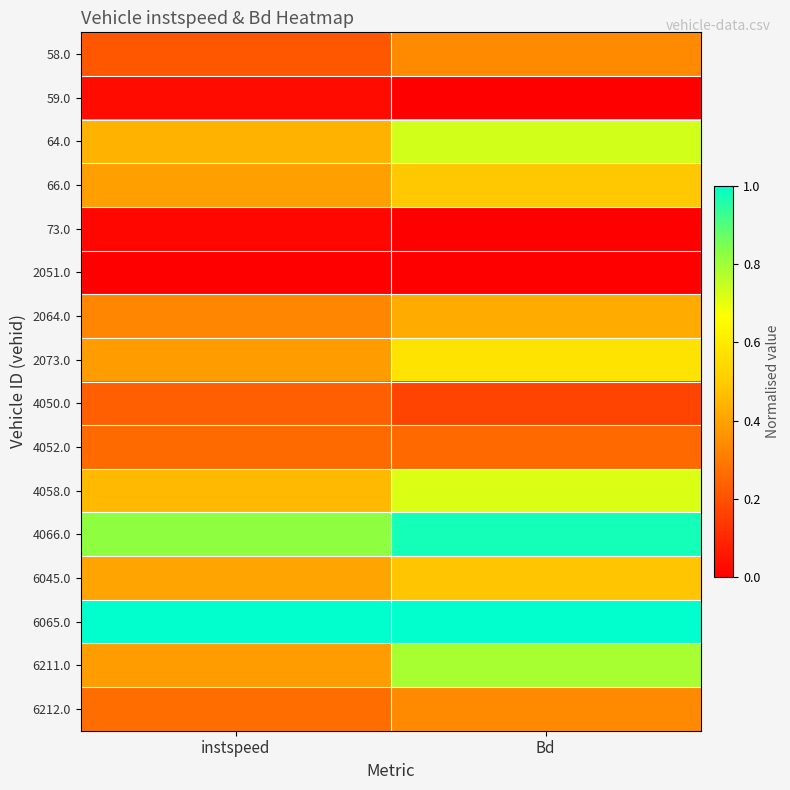

Reading left to right, list all the values displayed in this chart.

58.0: instspeed=0.2	Bd=0.3
59.0: instspeed=0.0	Bd=0.0
64.0: instspeed=0.4	Bd=0.7
66.0: instspeed=0.4	Bd=0.5
73.0: instspeed=0.0	Bd=0.0
2051.0: instspeed=0.0	Bd=0.0
2064.0: instspeed=0.3	Bd=0.4
2073.0: instspeed=0.4	Bd=0.6
4050.0: instspeed=0.2	Bd=0.2
4052.0: instspeed=0.3	Bd=0.3
4058.0: instspeed=0.5	Bd=0.7
4066.0: instspeed=0.8	Bd=1.0
6045.0: instspeed=0.4	Bd=0.5
6065.0: instspeed=1.0	Bd=1.0
6211.0: instspeed=0.4	Bd=0.8
6212.0: instspeed=0.3	Bd=0.3